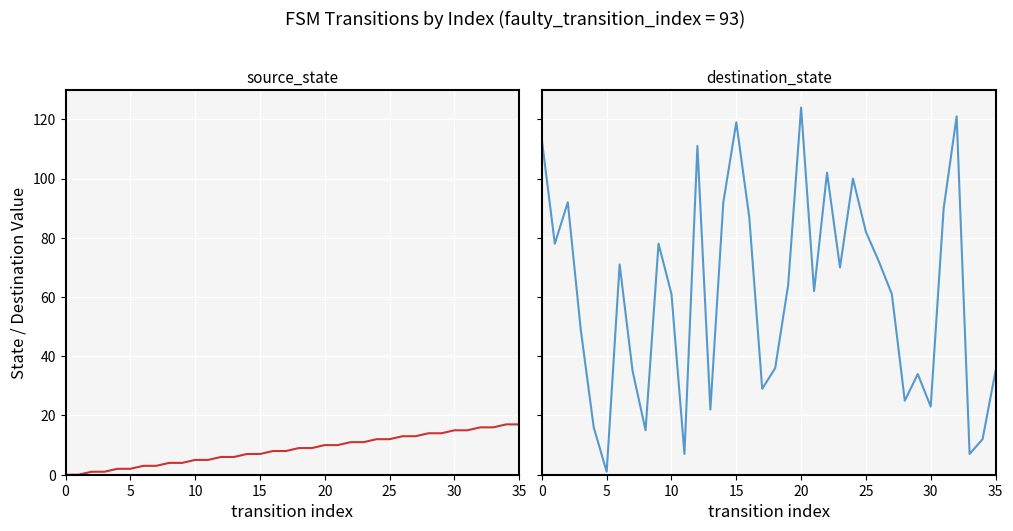

Reading left to right, list all the values displayed in this chart.

source_state: 0	0	1	1	2	2	3	3	4	4	5	5	6	6	7	7	8	8	9	9	10	10	11	11	12	12	13	13	14	14	15	15	16	16	17	17
destination_state: 113	78	92	49	16	1	71	35	15	78	61	7	111	22	92	119	87	29	36	64	124	62	102	70	100	82	72	61	25	34	23	90	121	7	12	35